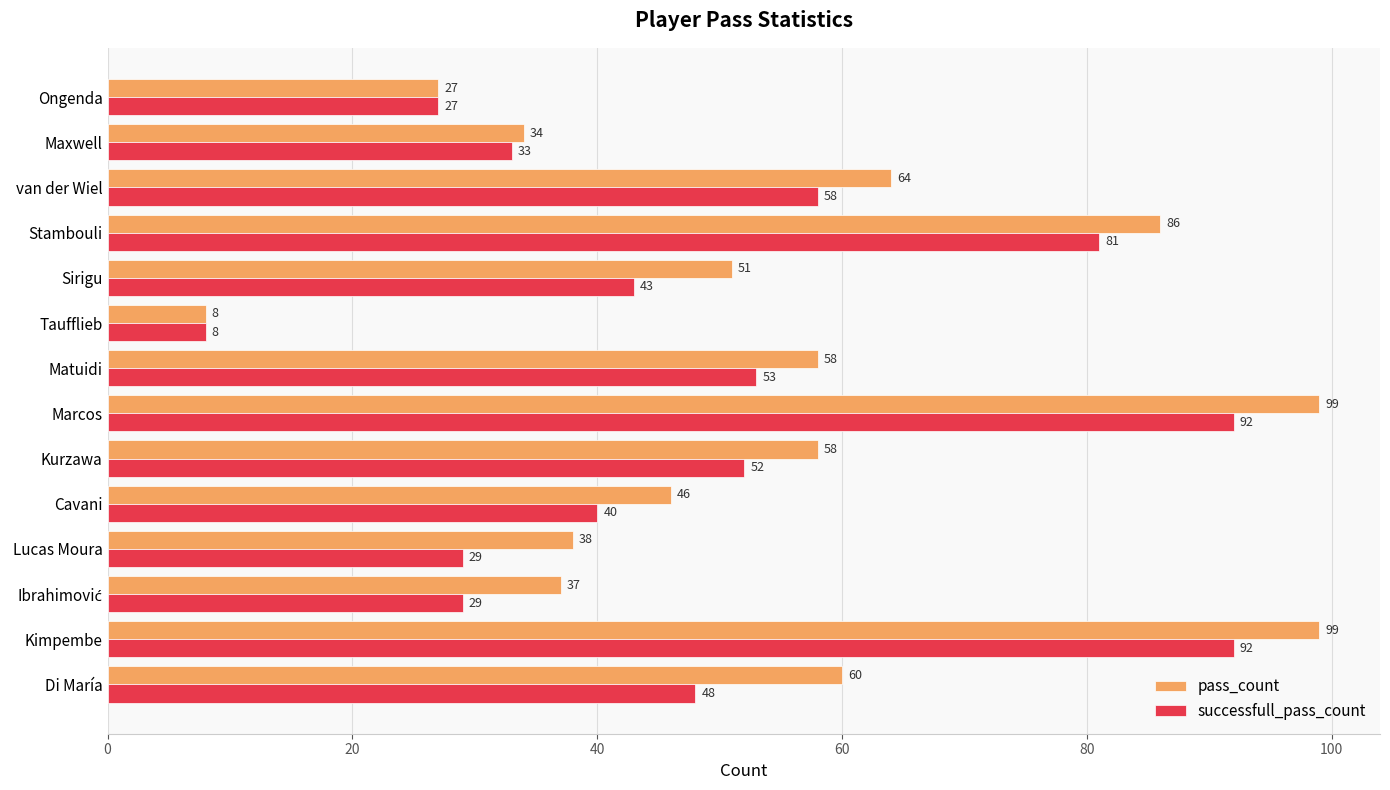

Is the value of successfull_pass_count at Ongenda greater than the value of pass_count at Matuidi?

No